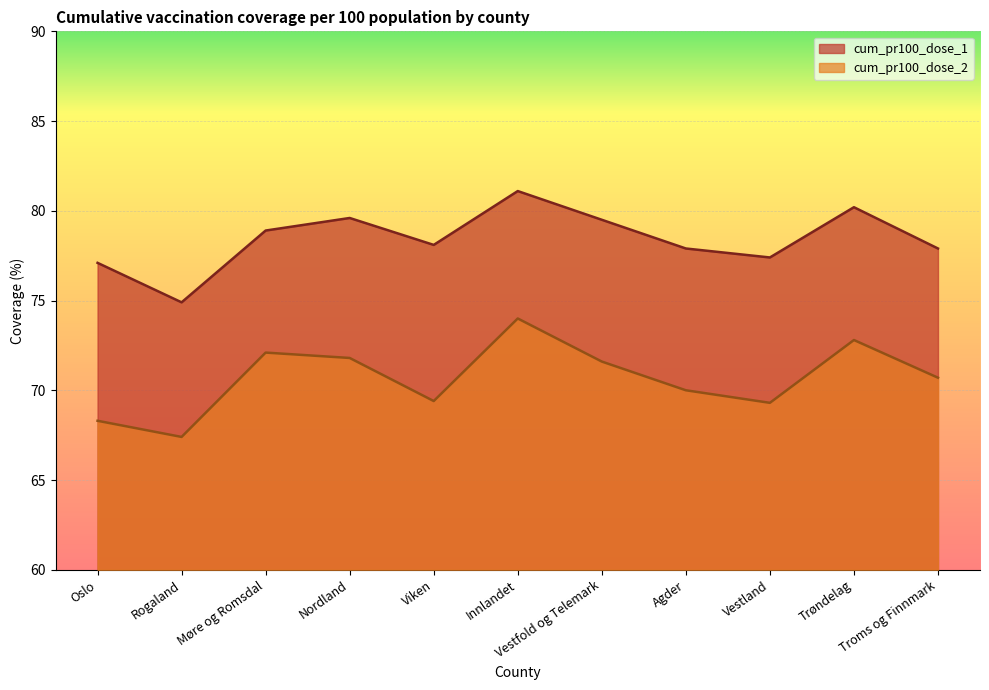

How many interior local valleys does the cum_pr100_dose_1 series have?

3